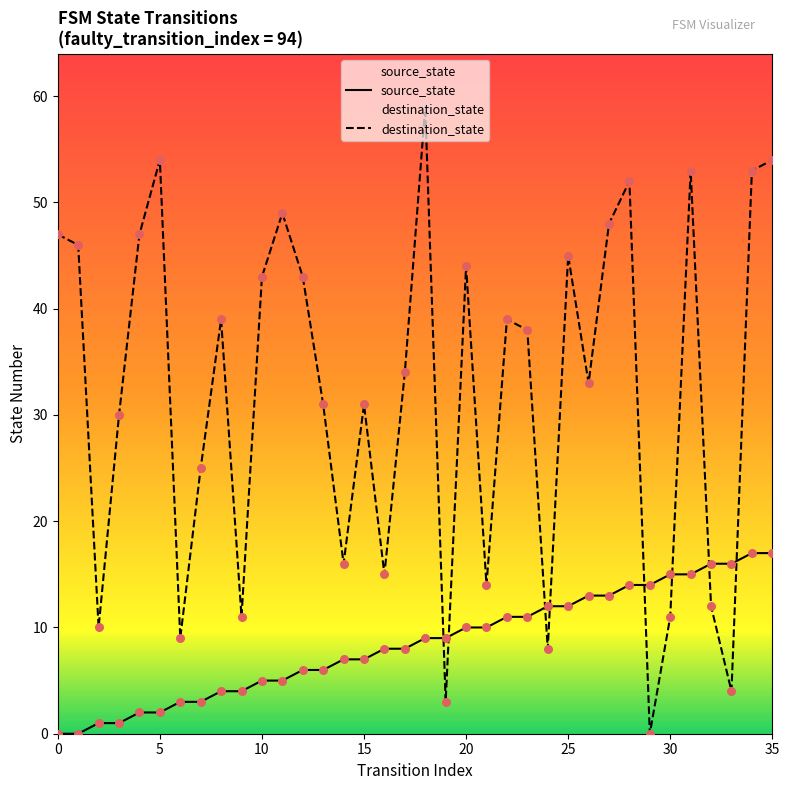

Which series reaches the minimum Y coordinate?

source_state